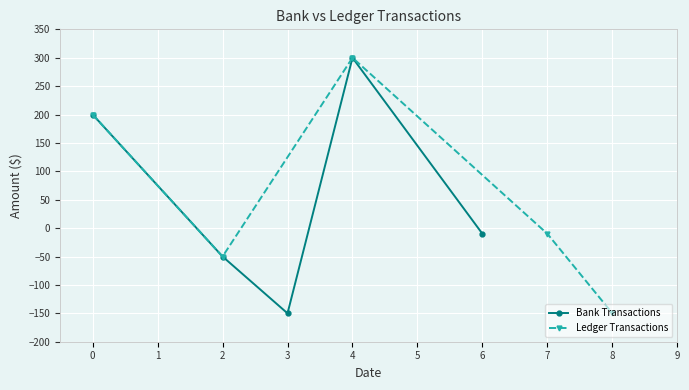

What is the value of the Ledger Transactions point at the 5th from the left?

-150